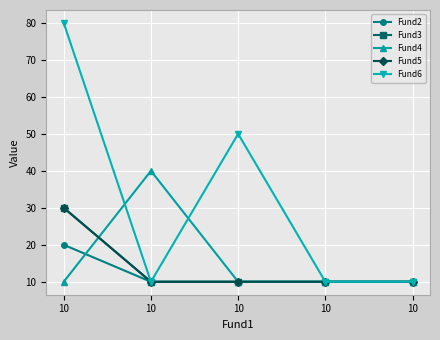

Is this an area chart (filled region under the line)?

No